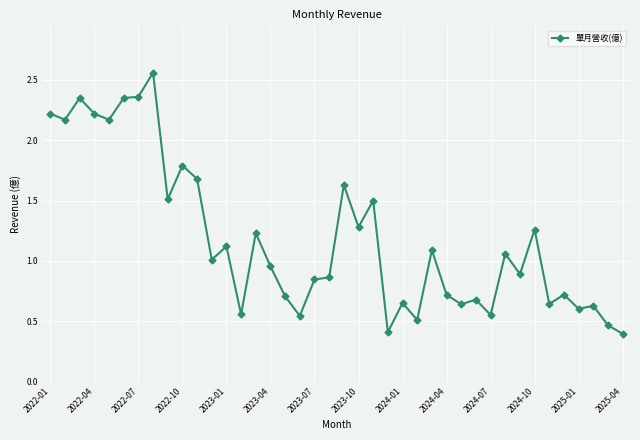

True or false: the data has more than 2 interior local peaks.

True